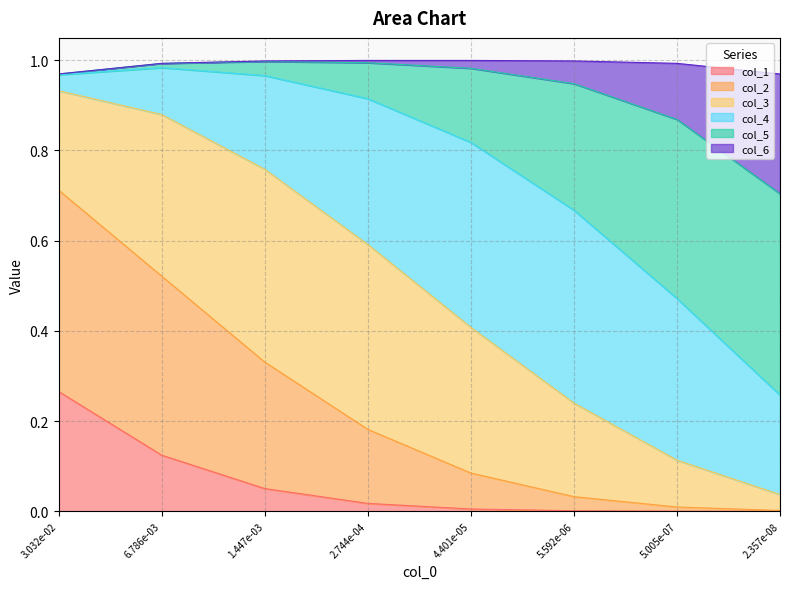

True or false: col_2 has more than 1 interior local peaks.

False